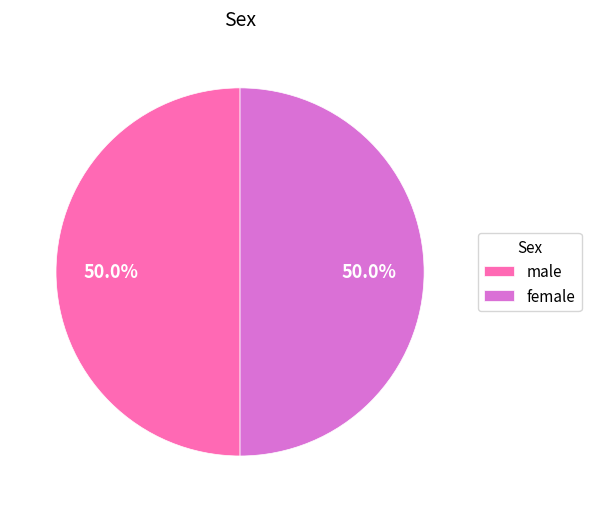

What is the ratio of the value at female to the value at male?

1.0